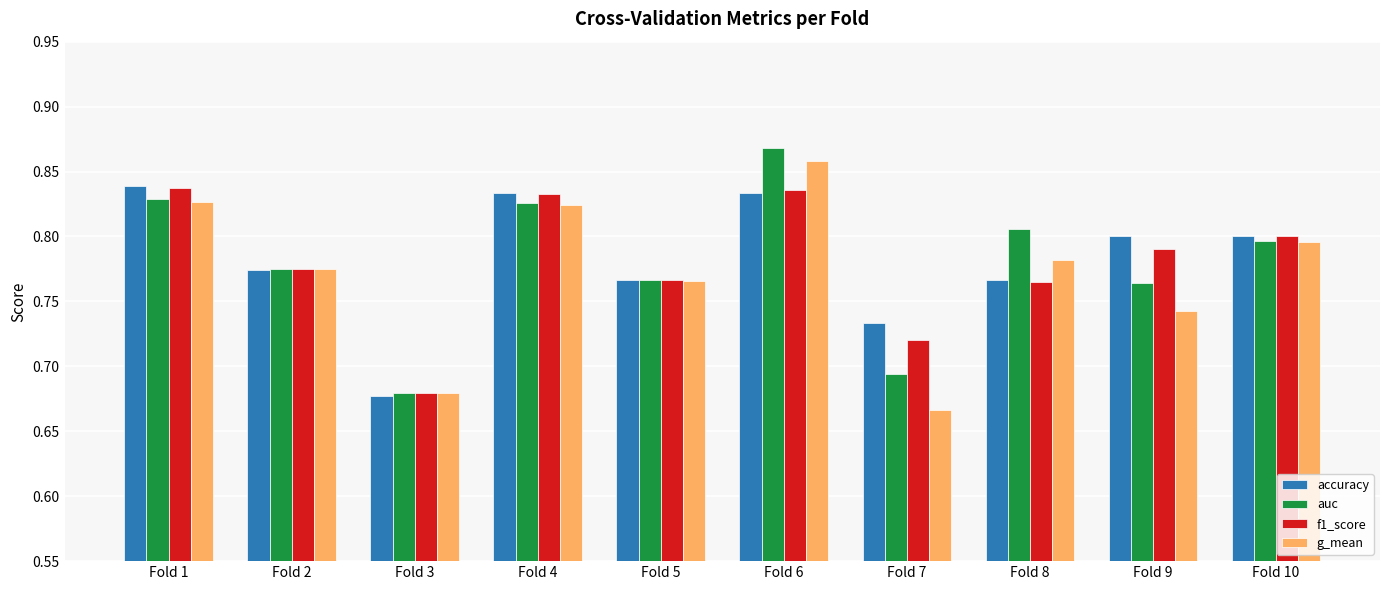

The value of g_mean at Fold 5 is 1.1. True or false?

False